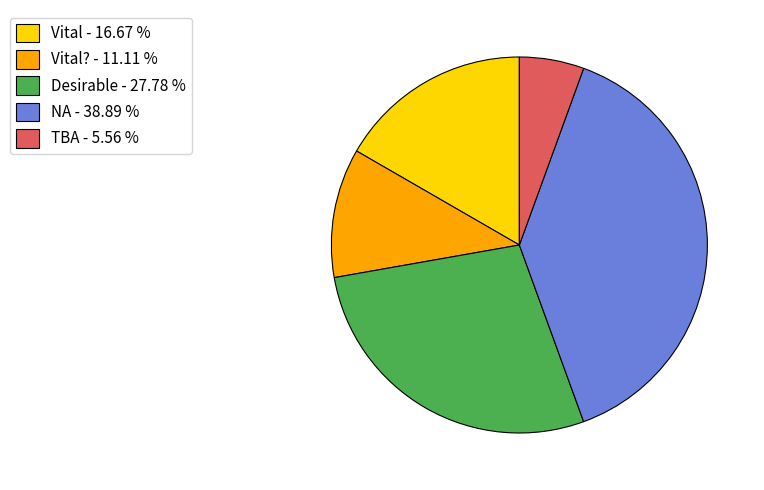

Which category has the biggest portion of the pie?

NA - 38.89 %